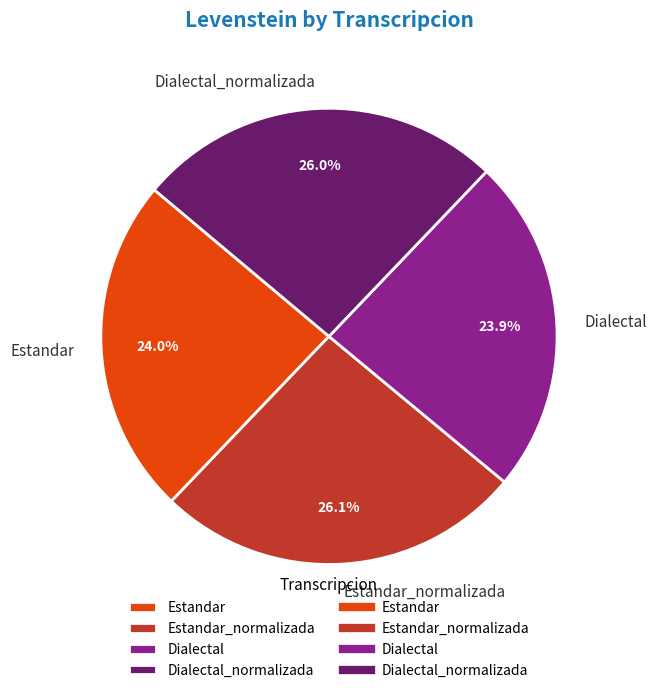

Which has a higher value, Dialectal_normalizada or Dialectal?

Dialectal_normalizada